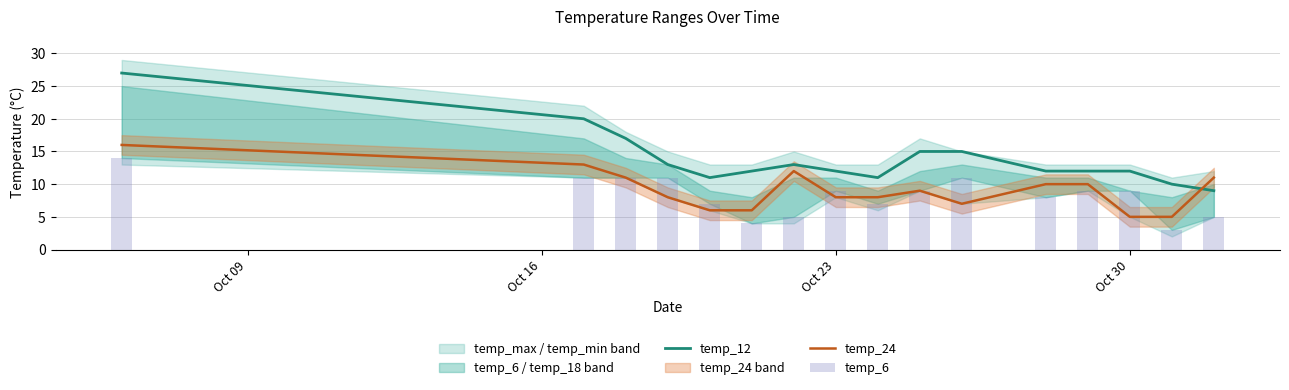

True or false: temp_12 and temp_24 cross at least once.

True